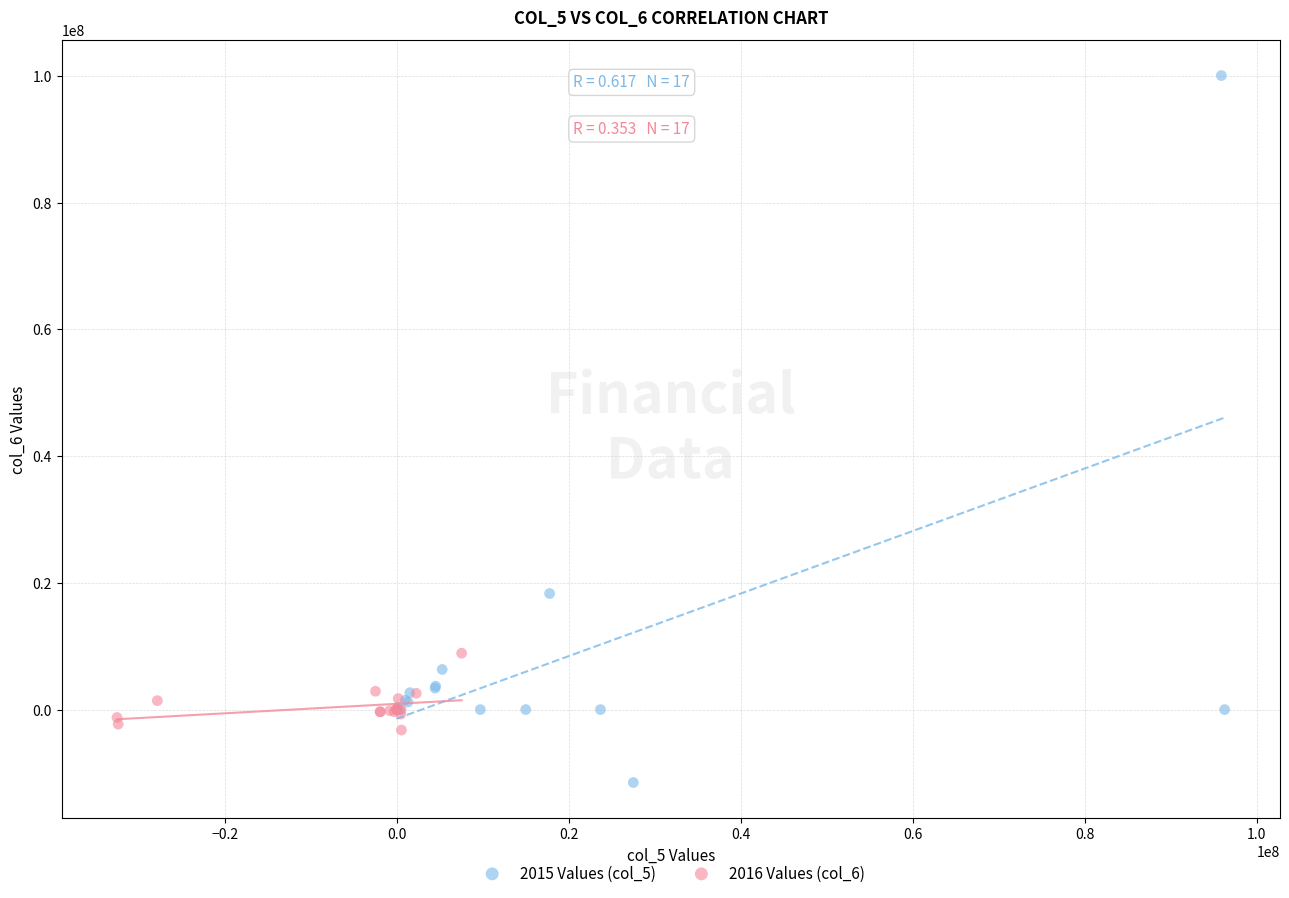

What are all the series names shown in the legend?

2015 Values (col_5), 2016 Values (col_6)